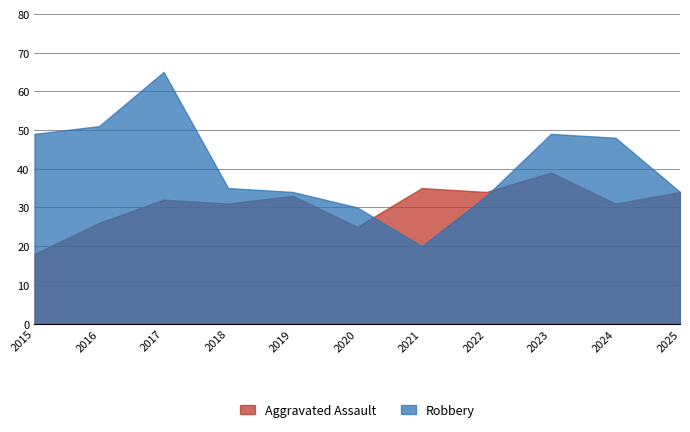

Which series ends up on top after the final intersection of Aggravated Assault and Robbery?

Robbery